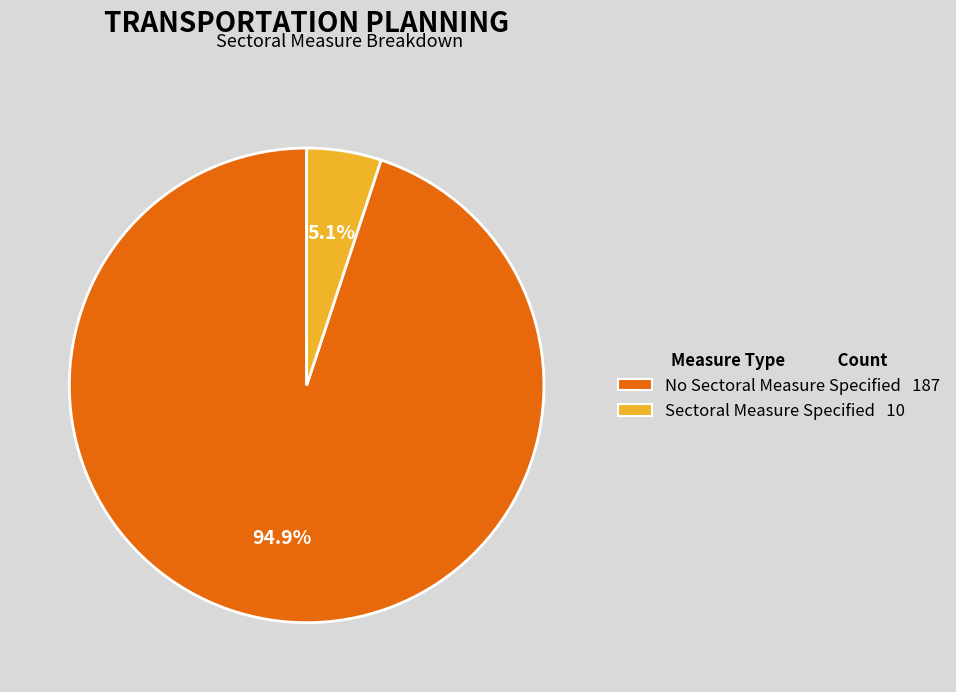

What percentage is the No Sectoral Measure Specified slice, to the nearest percent?

95%